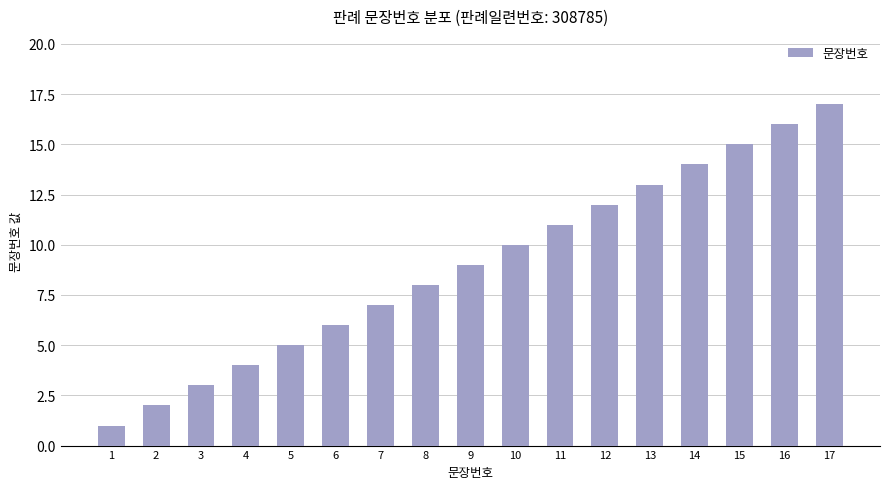

What is the minimum value shown in the chart?

1